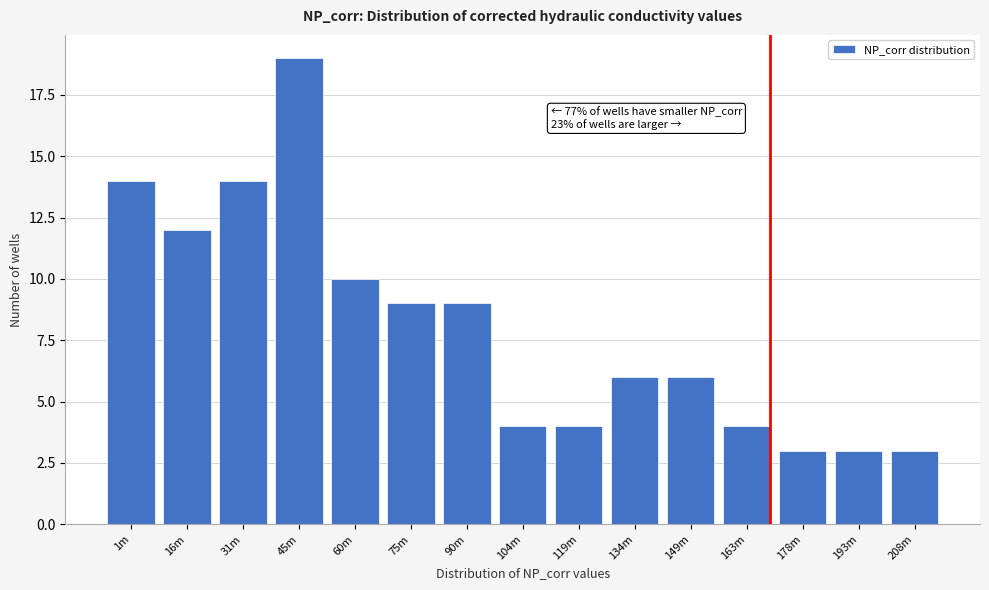

Reading right to left, list all the values displayed in this chart.

208m=3	193m=3	178m=3	163m=4	149m=6	134m=6	119m=4	104m=4	90m=9	75m=9	60m=10	45m=19	31m=14	16m=12	1m=14